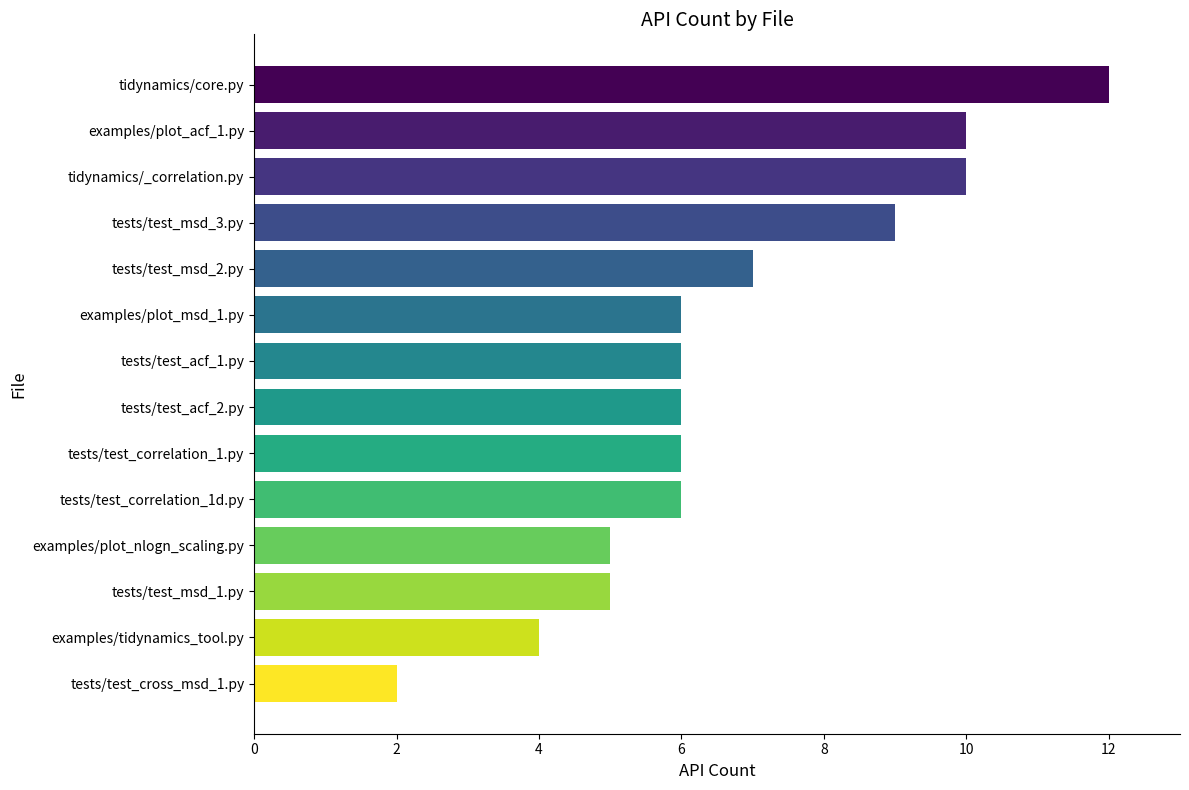

What is the difference between the maximum and minimum values?

10